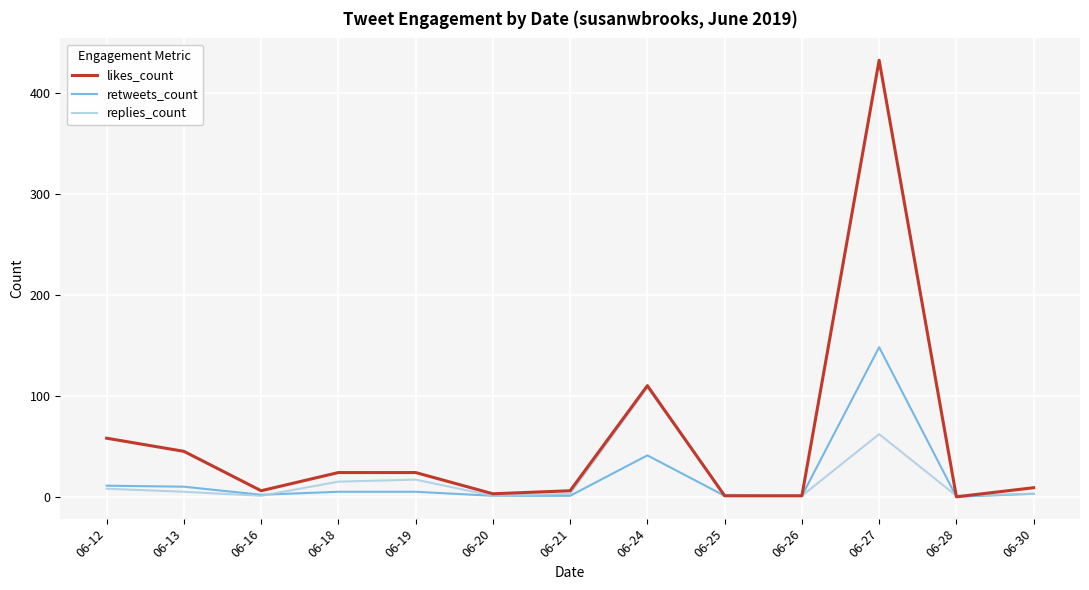

What is the difference between the maximum and minimum values in the retweets_count series?

148